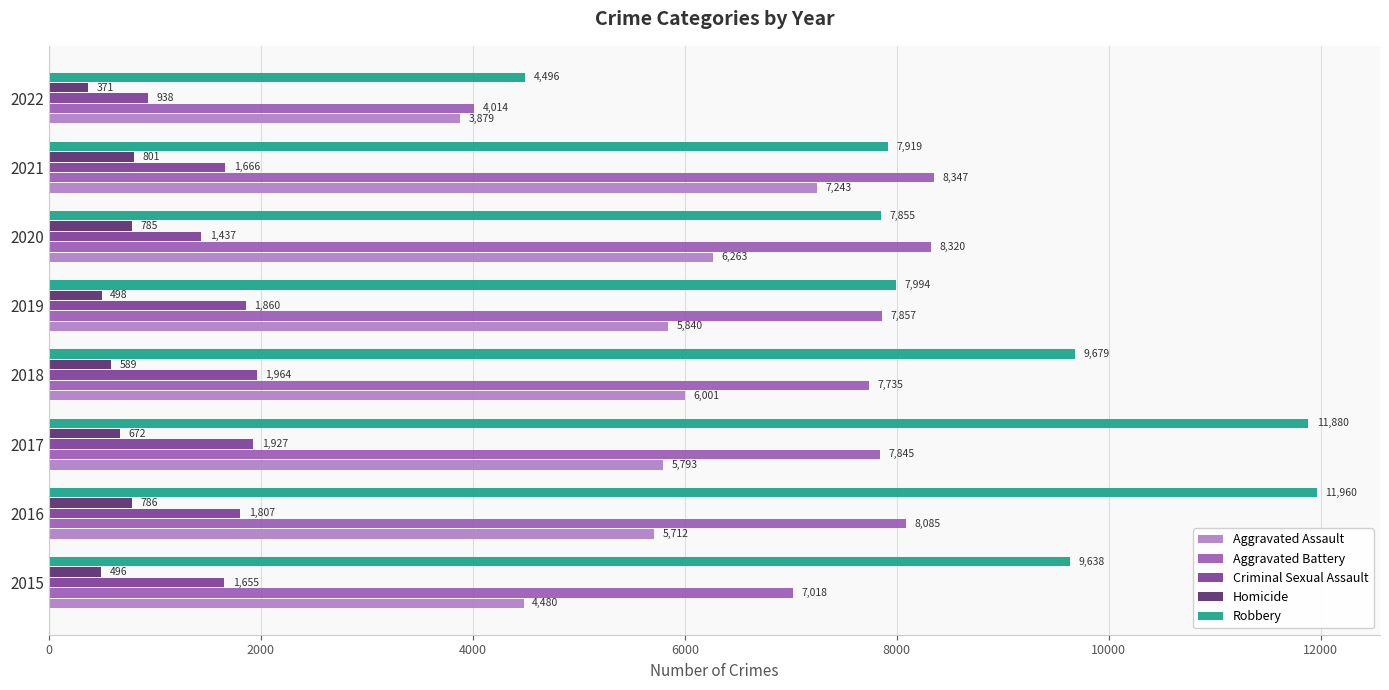

True or false: Robbery has a value of 9679 at 2018.

True